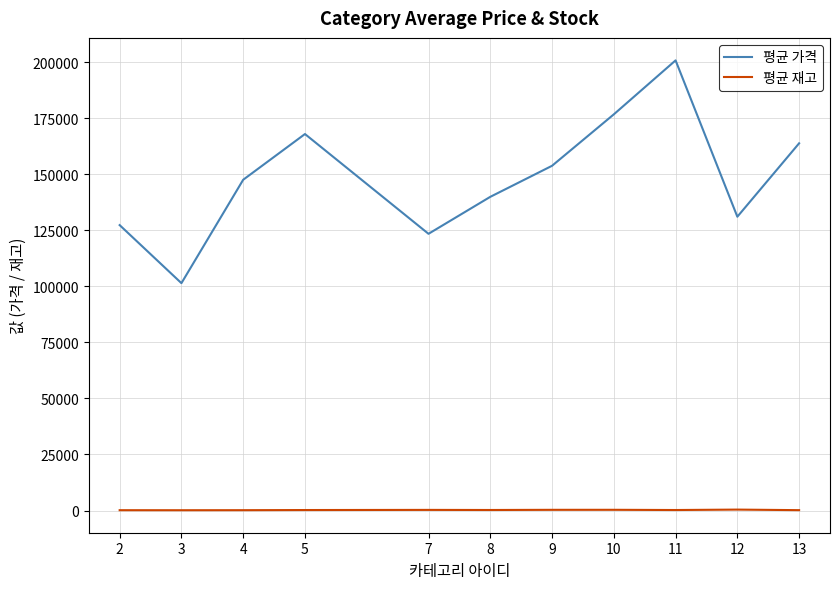

Is this an area chart (filled region under the line)?

No